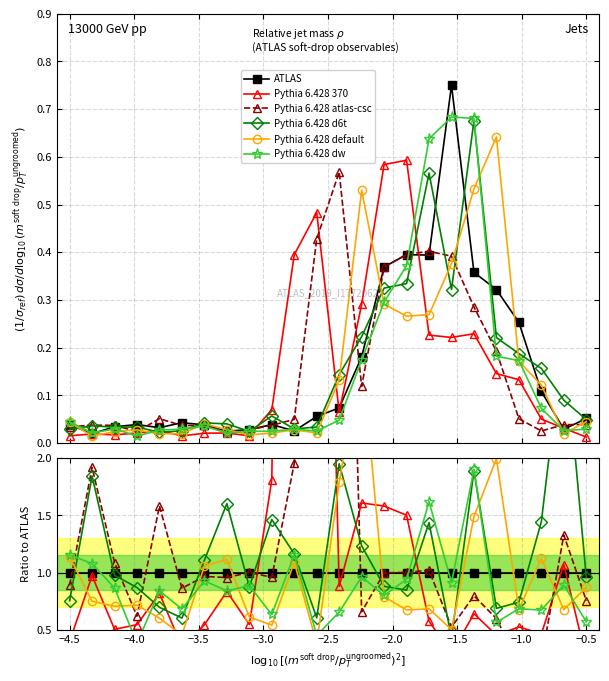

In Pythia 6.428 d6t, how many points are lower than both neighbors (excluding endpoints)?

6